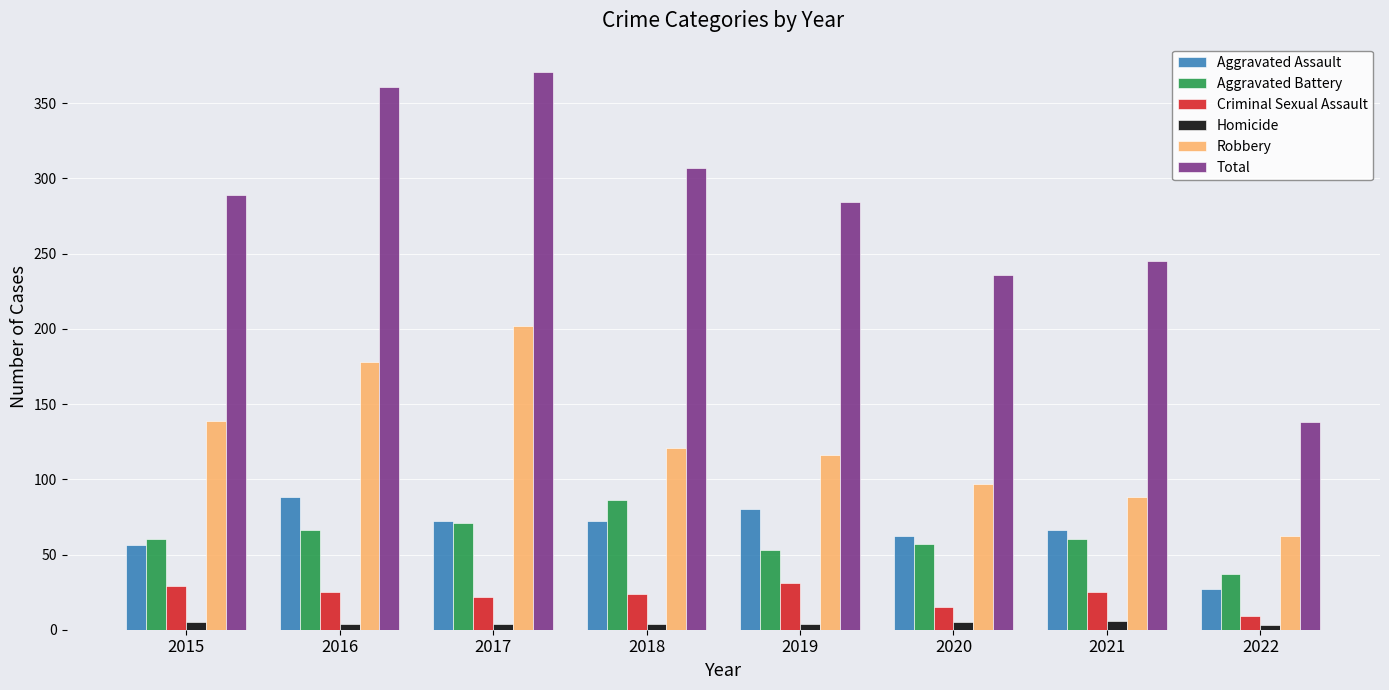

True or false: Total has a value of 138 at 2022.

True